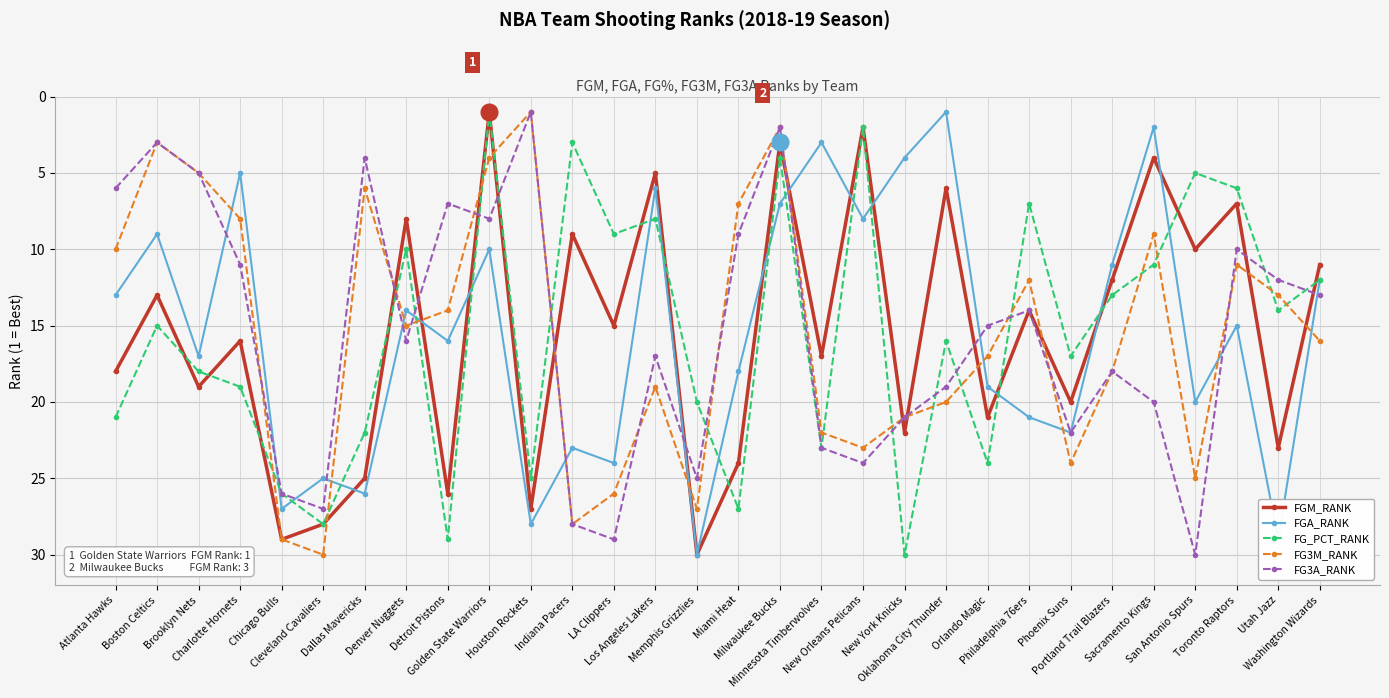

At how many categories does at least one series exceed 6?

30